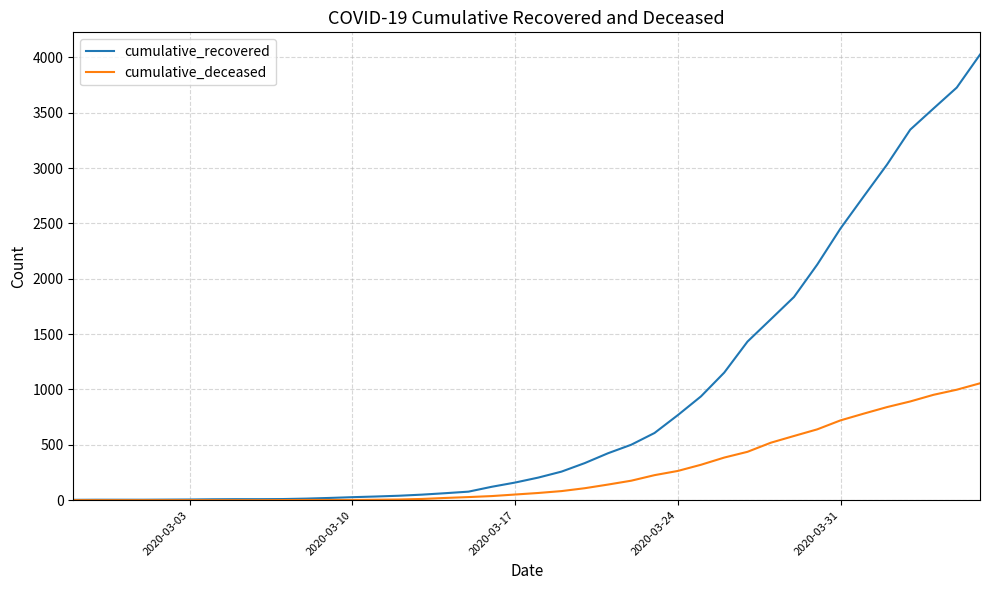

Which series has the largest range (max minus min)?

cumulative_recovered